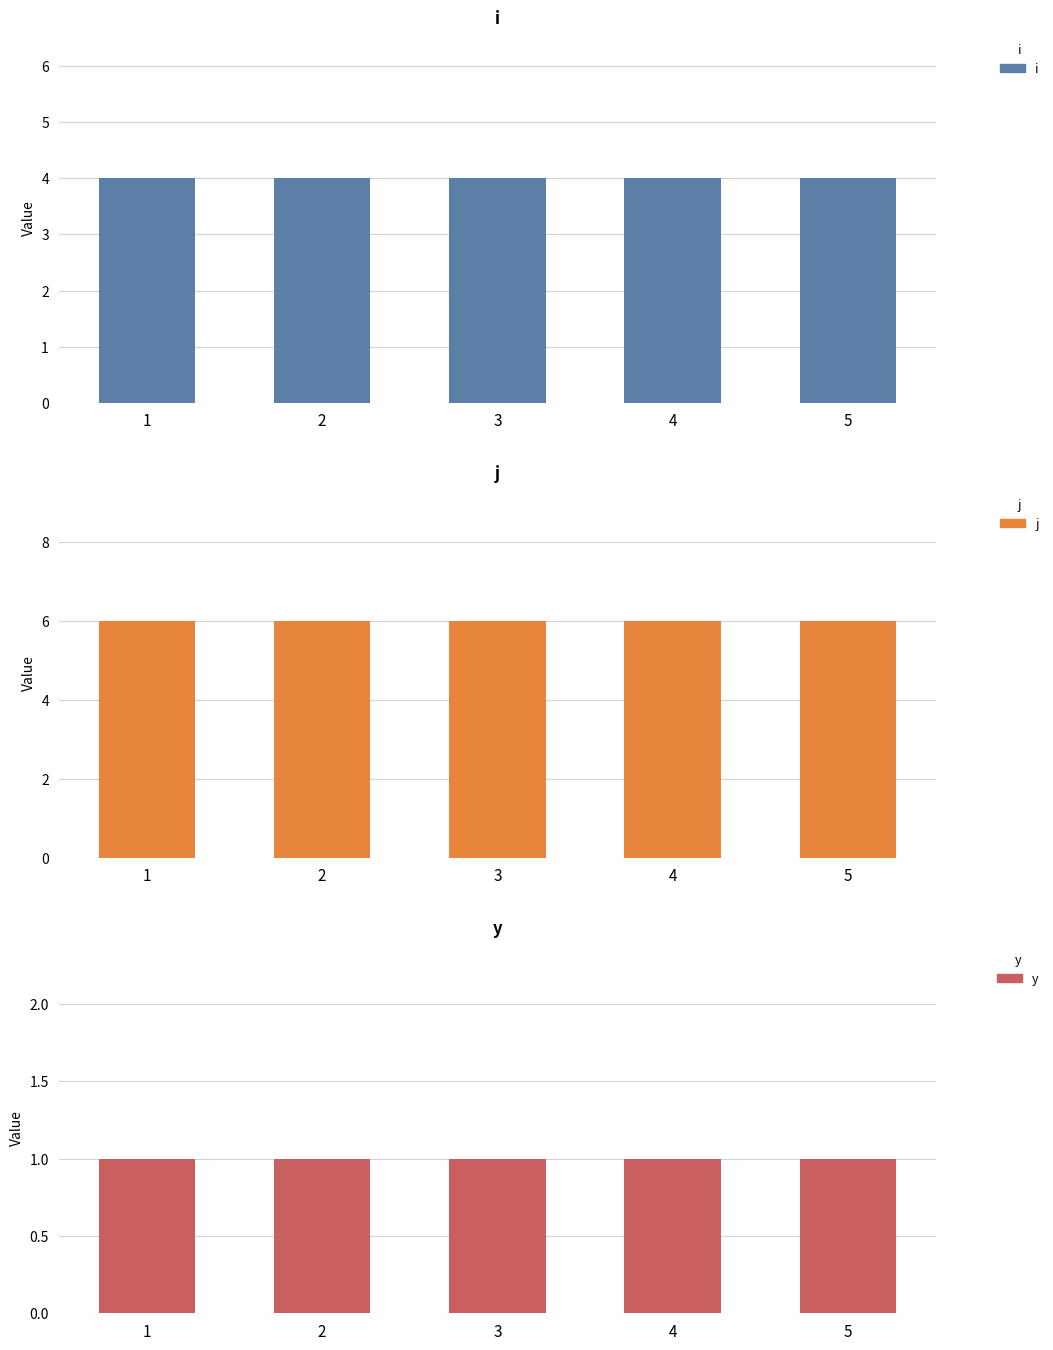

Between 1 and 5, which series saw the biggest shift?

i